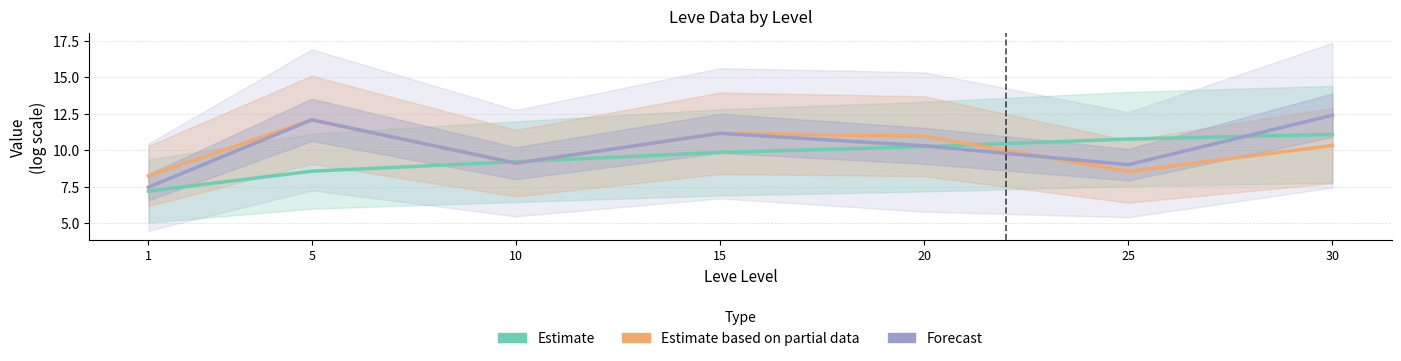

Rank the series at 10 from highest to lowest value.

Estimate, Estimate based on partial data, Forecast